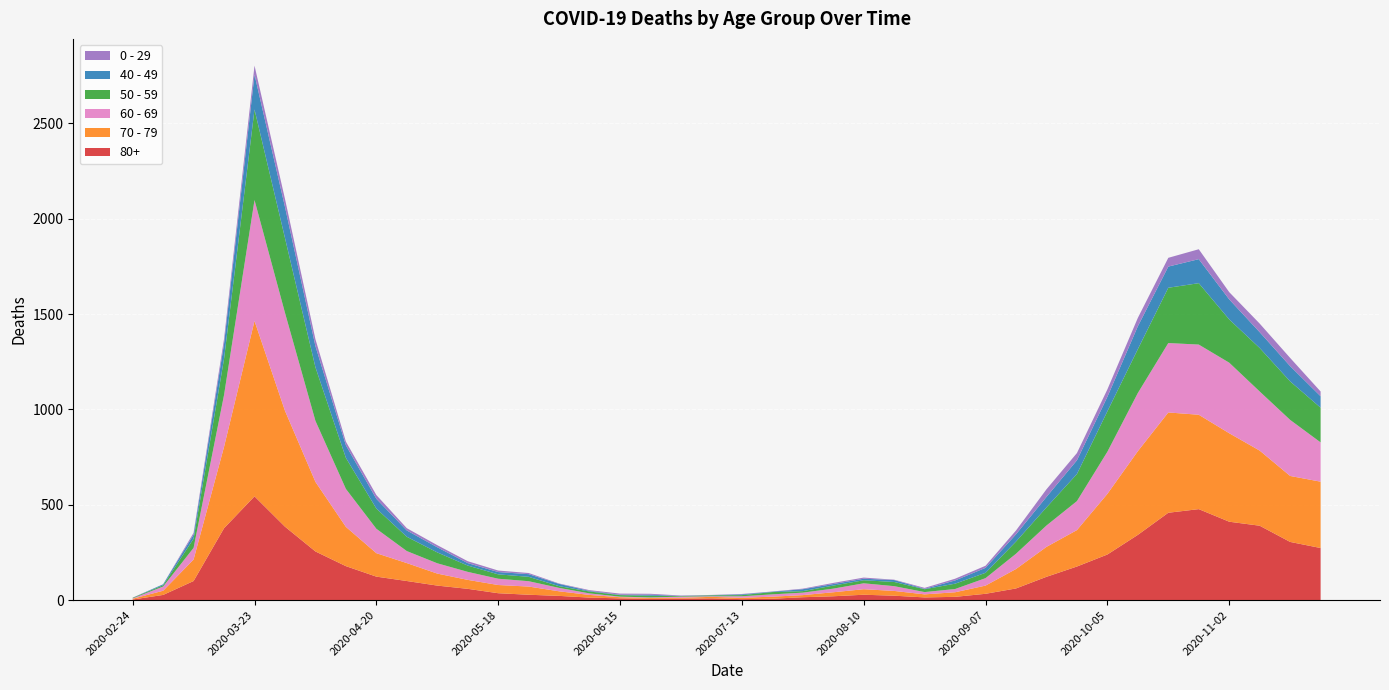

Reading left to right, transcribe all the data shown in this chart.

80+: 2020-02-24=3	2020-03-02=27	2020-03-09=100	2020-03-16=377	2020-03-23=544	2020-03-30=385	2020-04-06=255	2020-04-13=178	2020-04-20=123	2020-04-27=100	2020-05-04=76	2020-05-11=59	2020-05-18=36	2020-05-25=28	2020-06-01=22	2020-06-08=13	2020-06-15=9	2020-06-22=6	2020-06-29=7	2020-07-06=9	2020-07-13=5	2020-07-20=7	2020-07-27=15	2020-08-03=20	2020-08-10=28	2020-08-17=23	2020-08-24=14	2020-08-31=17	2020-09-07=33	2020-09-14=61	2020-09-21=122	2020-09-28=176	2020-10-05=239	2020-10-12=342	2020-10-19=458	2020-10-26=477	2020-11-02=411	2020-11-09=390	2020-11-16=305	2020-11-23=273
70 - 79: 2020-02-24=4	2020-03-02=22	2020-03-09=113	2020-03-16=427	2020-03-23=920	2020-03-30=608	2020-04-06=365	2020-04-13=206	2020-04-20=123	2020-04-27=94	2020-05-04=63	2020-05-11=47	2020-05-18=43	2020-05-25=43	2020-06-01=24	2020-06-08=14	2020-06-15=6	2020-06-22=5	2020-06-29=5	2020-07-06=8	2020-07-13=7	2020-07-20=11	2020-07-27=11	2020-08-03=21	2020-08-10=29	2020-08-17=25	2020-08-24=16	2020-08-31=24	2020-09-07=43	2020-09-14=102	2020-09-21=157	2020-09-28=191	2020-10-05=318	2020-10-12=439	2020-10-19=526	2020-10-26=495	2020-11-02=464	2020-11-09=394	2020-11-16=346	2020-11-23=348
60 - 69: 2020-02-24=2	2020-03-02=22	2020-03-09=61	2020-03-16=272	2020-03-23=634	2020-03-30=514	2020-04-06=320	2020-04-13=199	2020-04-20=128	2020-04-27=63	2020-05-04=54	2020-05-11=42	2020-05-18=33	2020-05-25=28	2020-06-01=18	2020-06-08=8	2020-06-15=3	2020-06-22=3	2020-06-29=6	2020-07-06=3	2020-07-13=8	2020-07-20=12	2020-07-27=13	2020-08-03=19	2020-08-10=31	2020-08-17=25	2020-08-24=12	2020-08-31=17	2020-09-07=39	2020-09-14=80	2020-09-21=112	2020-09-28=152	2020-10-05=221	2020-10-12=305	2020-10-19=364	2020-10-26=368	2020-11-02=370	2020-11-09=310	2020-11-16=294	2020-11-23=206
50 - 59: 2020-02-24=3	2020-03-02=7	2020-03-09=48	2020-03-16=190	2020-03-23=475	2020-03-30=392	2020-04-06=281	2020-04-13=163	2020-04-20=106	2020-04-27=75	2020-05-04=57	2020-05-11=33	2020-05-18=23	2020-05-25=23	2020-06-01=9	2020-06-08=10	2020-06-15=8	2020-06-22=9	2020-06-29=3	2020-07-06=5	2020-07-13=6	2020-07-20=12	2020-07-27=8	2020-08-03=16	2020-08-10=16	2020-08-17=22	2020-08-24=15	2020-08-31=28	2020-09-07=28	2020-09-14=64	2020-09-21=95	2020-09-28=142	2020-10-05=212	2020-10-12=230	2020-10-19=290	2020-10-26=322	2020-11-02=227	2020-11-09=228	2020-11-16=202	2020-11-23=182
40 - 49: 2020-02-24=0	2020-03-02=5	2020-03-09=21	2020-03-16=79	2020-03-23=183	2020-03-30=163	2020-04-06=111	2020-04-13=66	2020-04-20=51	2020-04-27=33	2020-05-04=27	2020-05-11=13	2020-05-18=12	2020-05-25=14	2020-06-01=12	2020-06-08=3	2020-06-15=2	2020-06-22=5	2020-06-29=1	2020-07-06=1	2020-07-13=4	2020-07-20=2	2020-07-27=10	2020-08-03=8	2020-08-10=8	2020-08-17=10	2020-08-24=2	2020-08-31=17	2020-09-07=26	2020-09-14=38	2020-09-21=55	2020-09-28=72	2020-10-05=76	2020-10-12=120	2020-10-19=111	2020-10-26=126	2020-11-02=105	2020-11-09=83	2020-11-16=80	2020-11-23=60
0 - 29: 2020-02-24=1	2020-03-02=0	2020-03-09=10	2020-03-16=25	2020-03-23=47	2020-03-30=42	2020-04-06=36	2020-04-13=19	2020-04-20=20	2020-04-27=12	2020-05-04=11	2020-05-11=10	2020-05-18=8	2020-05-25=6	2020-06-01=2	2020-06-08=4	2020-06-15=6	2020-06-22=5	2020-06-29=2	2020-07-06=1	2020-07-13=2	2020-07-20=1	2020-07-27=3	2020-08-03=6	2020-08-10=6	2020-08-17=2	2020-08-24=5	2020-08-31=9	2020-09-07=11	2020-09-14=20	2020-09-21=40	2020-09-28=38	2020-10-05=39	2020-10-12=44	2020-10-19=46	2020-10-26=52	2020-11-02=38	2020-11-09=45	2020-11-16=43	2020-11-23=25